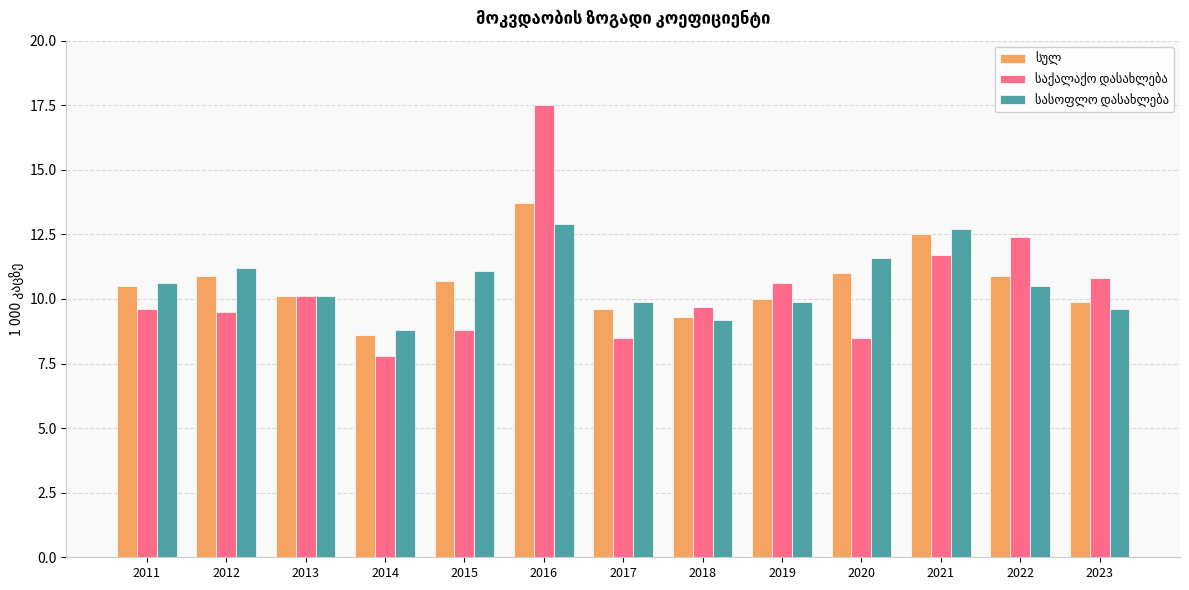

What is the spread (max minus min) of values at 2022?

1.9